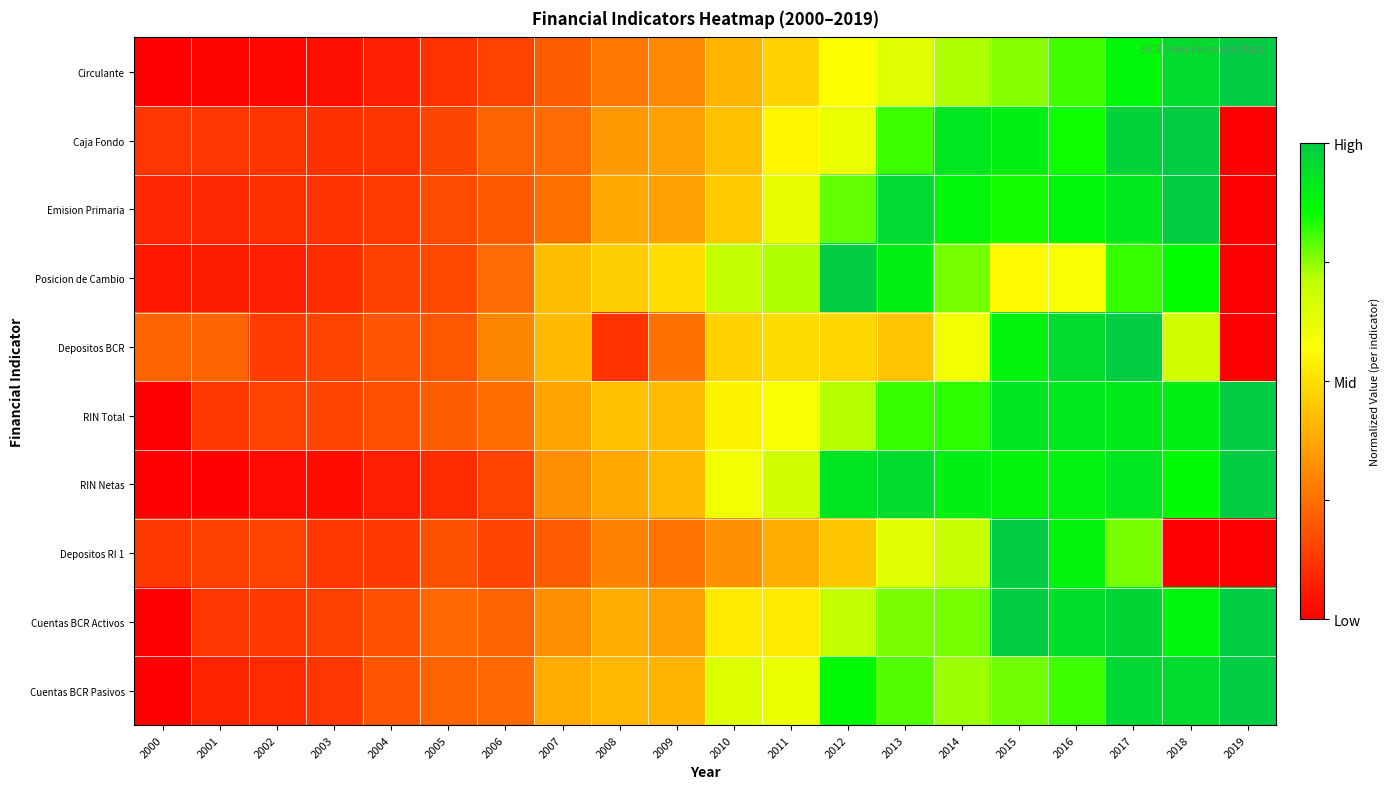

What is the total value across all series at 2017?

9.1